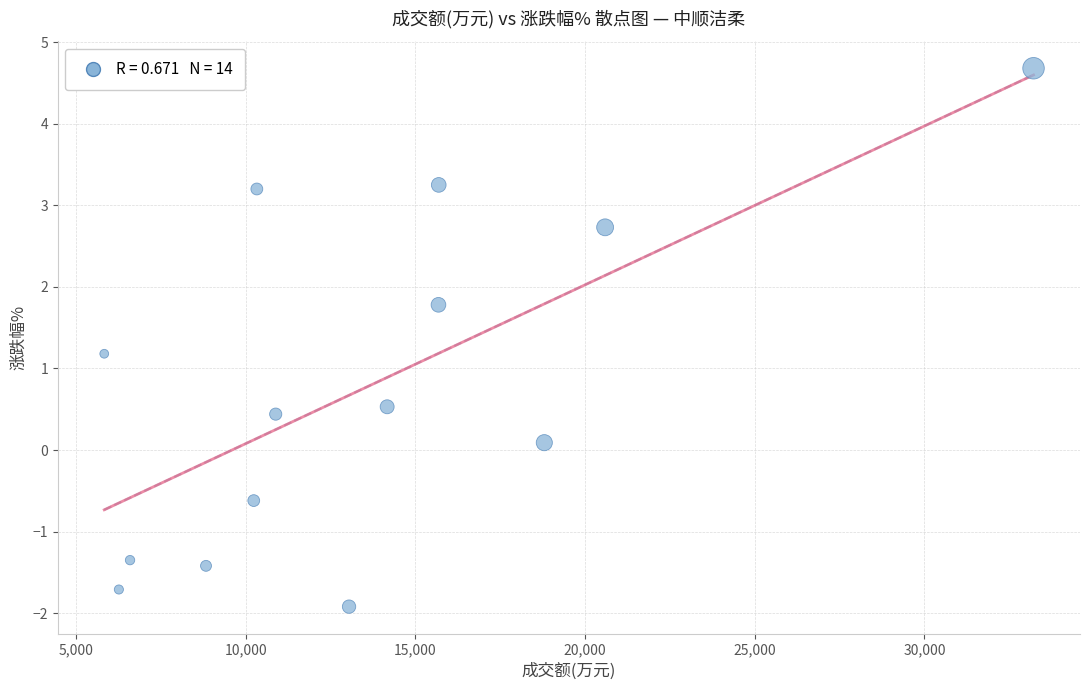

What is the range of X values (max minus min)?

27385.0